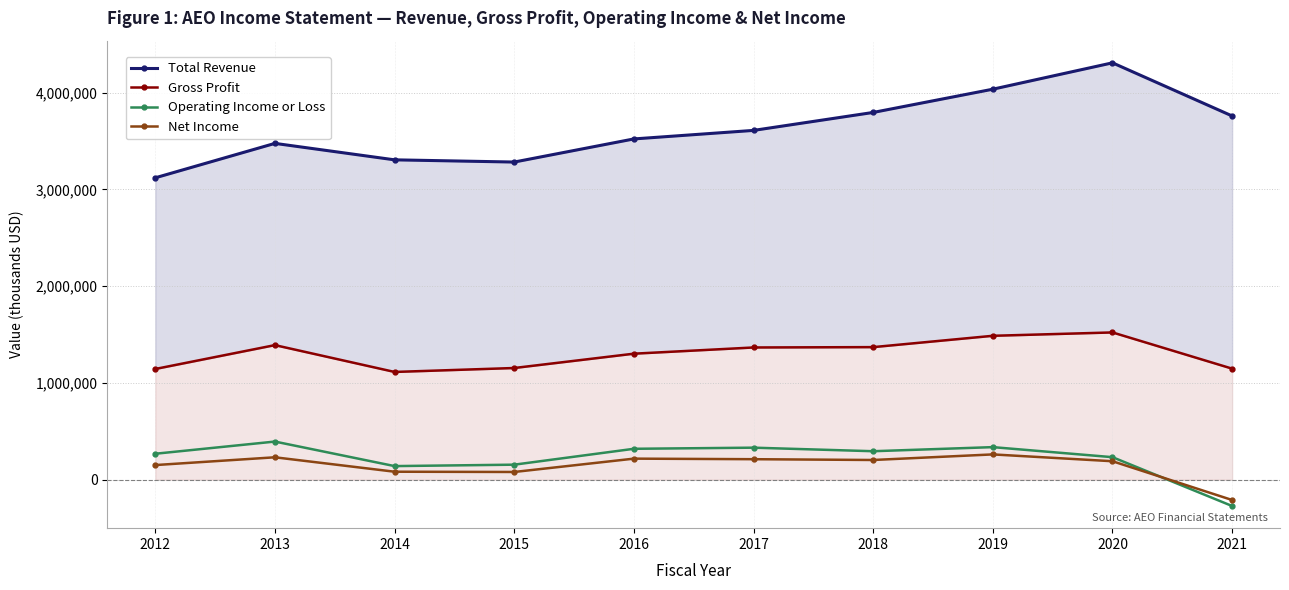

Between 2013 and 2014, which series saw the biggest shift?

Gross Profit